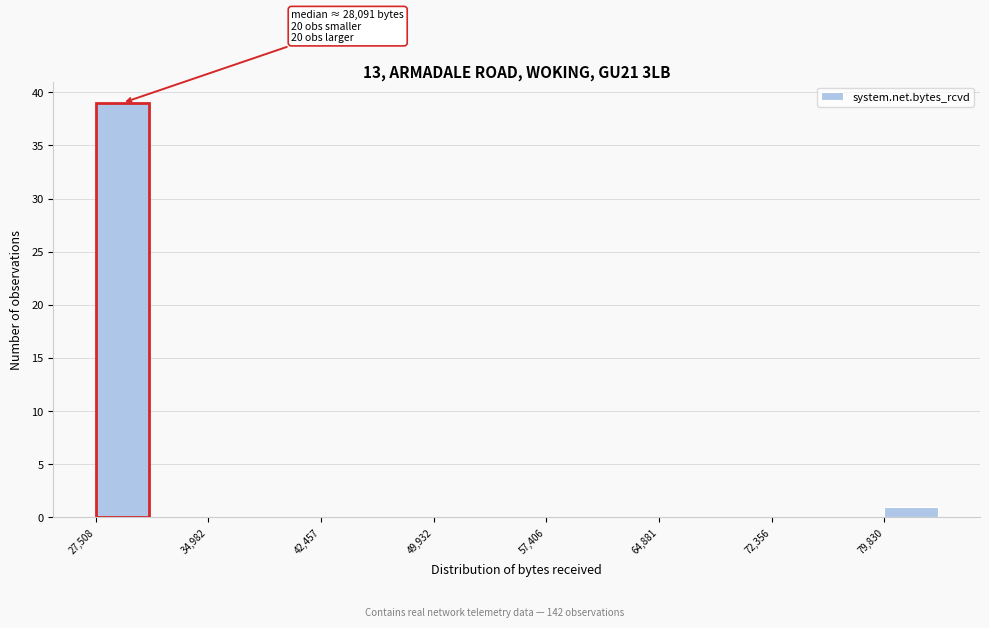

Read against the x-axis, roughly where is the centre of the tallest bar?

29000